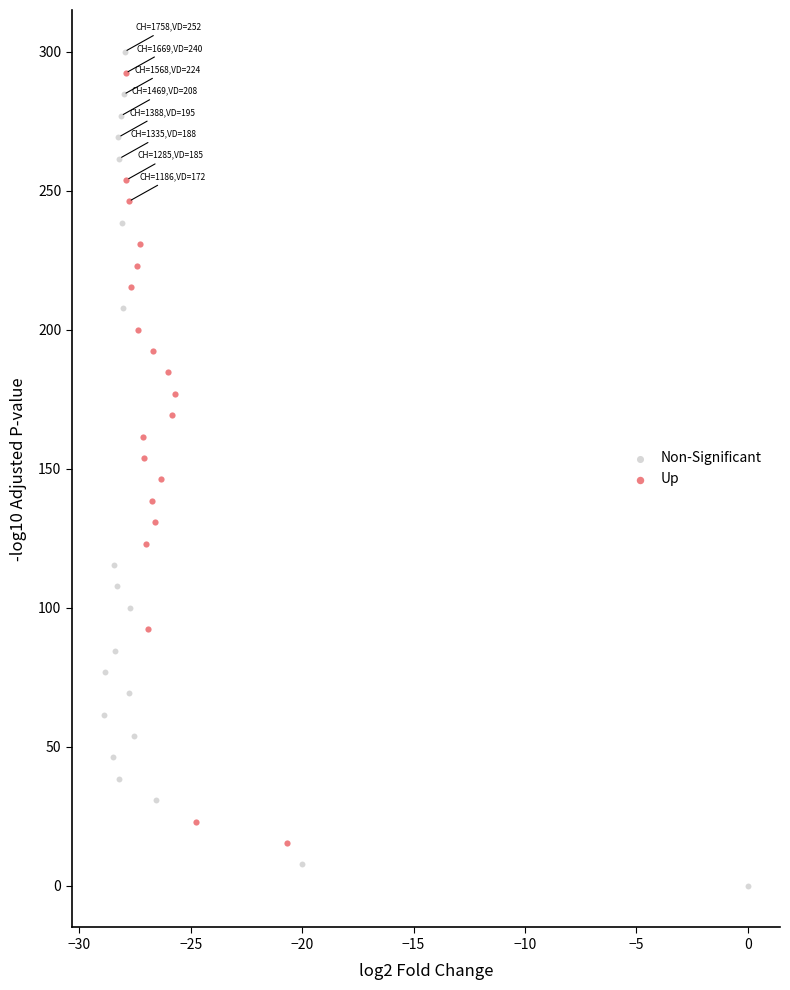

Which series has the widest spread of Y values?

Non-Significant